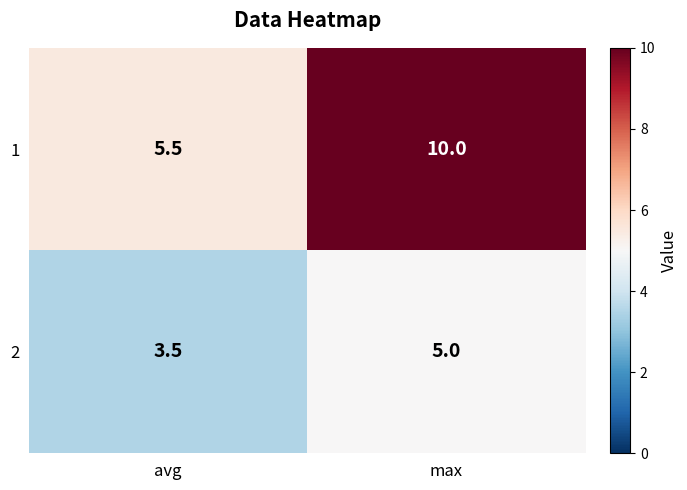

The 2 series shows 3.5 at avg. True or false?

True